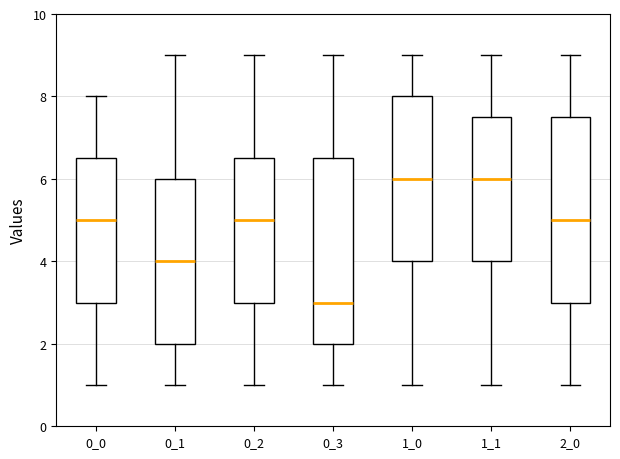

Where is the upper edge of the box at x = 1_1 on the y-axis? The values are not printed on the chart, so give them approximately, as read against the axis.

7.6